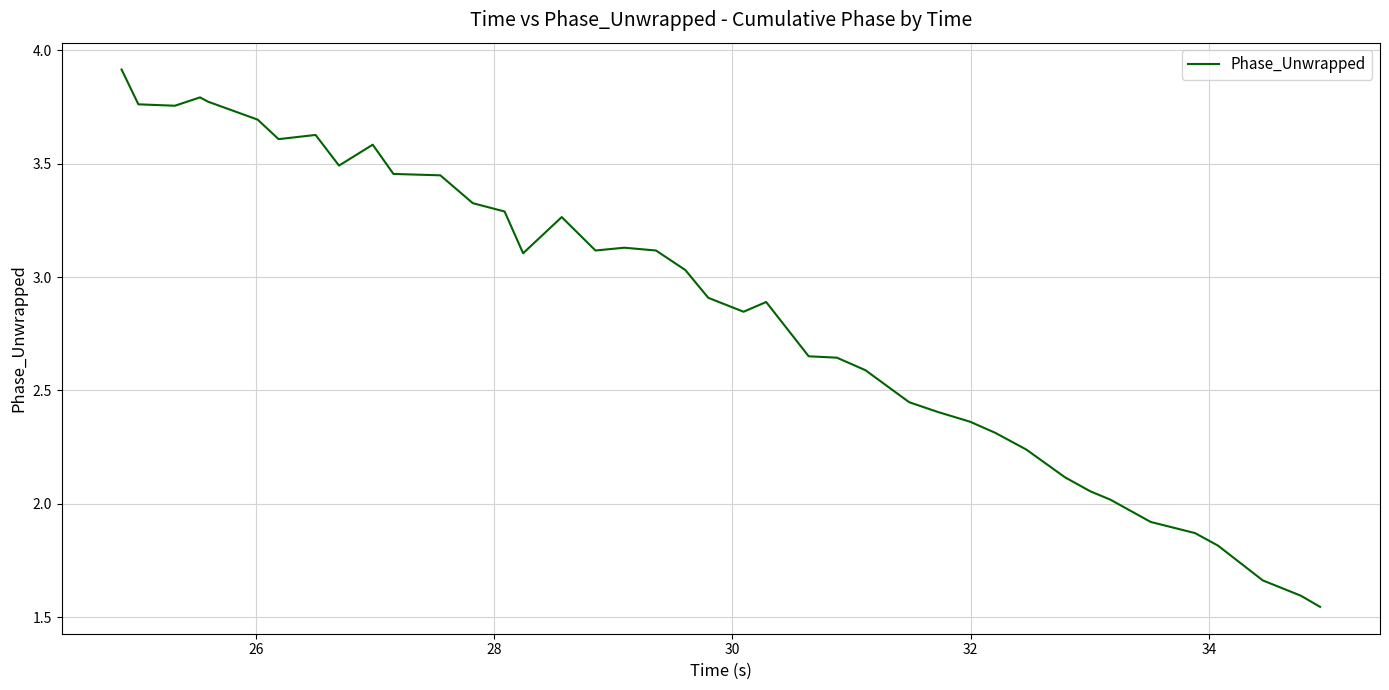

What is the maximum value shown in the chart?

3.9